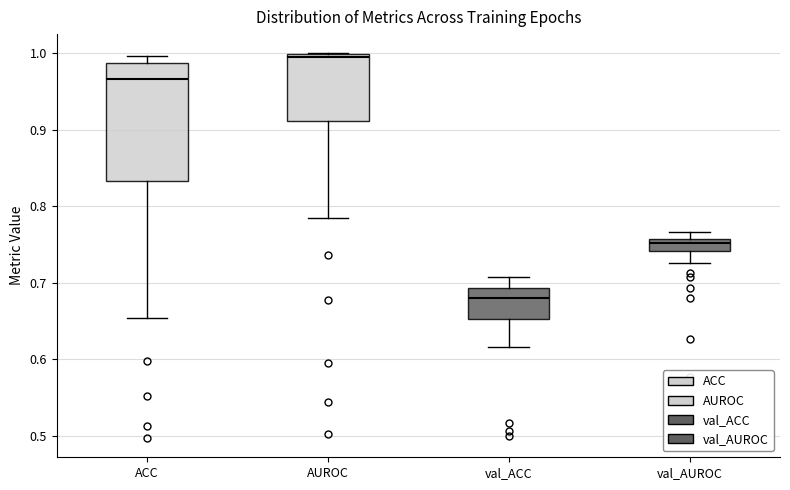

Where does the lower whisker of the box for AUROC end on the y-axis? The values are not printed on the chart, so give them approximately, as read against the axis.

0.78